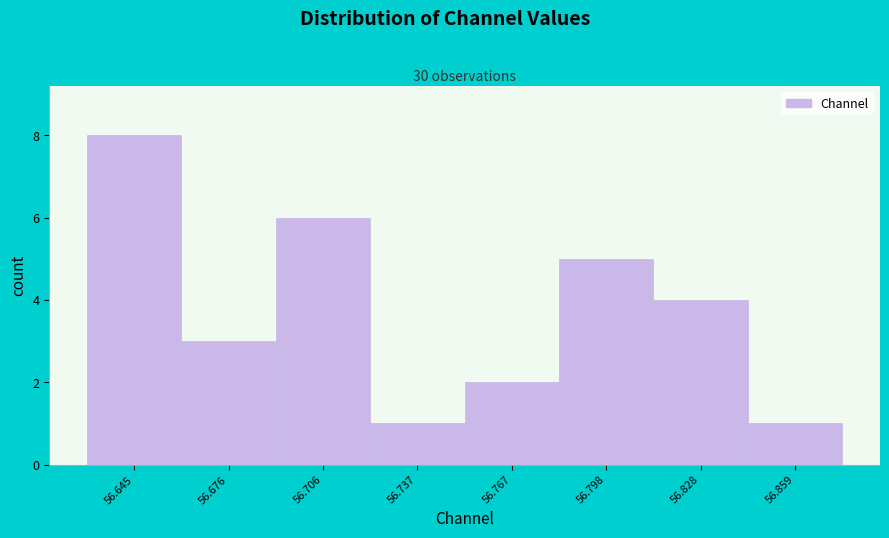

Reading left to right, extract all data points from this chart.

56.645=8	56.676=3	56.706=6	56.737=1	56.767=2	56.798=5	56.828=4	56.859=1